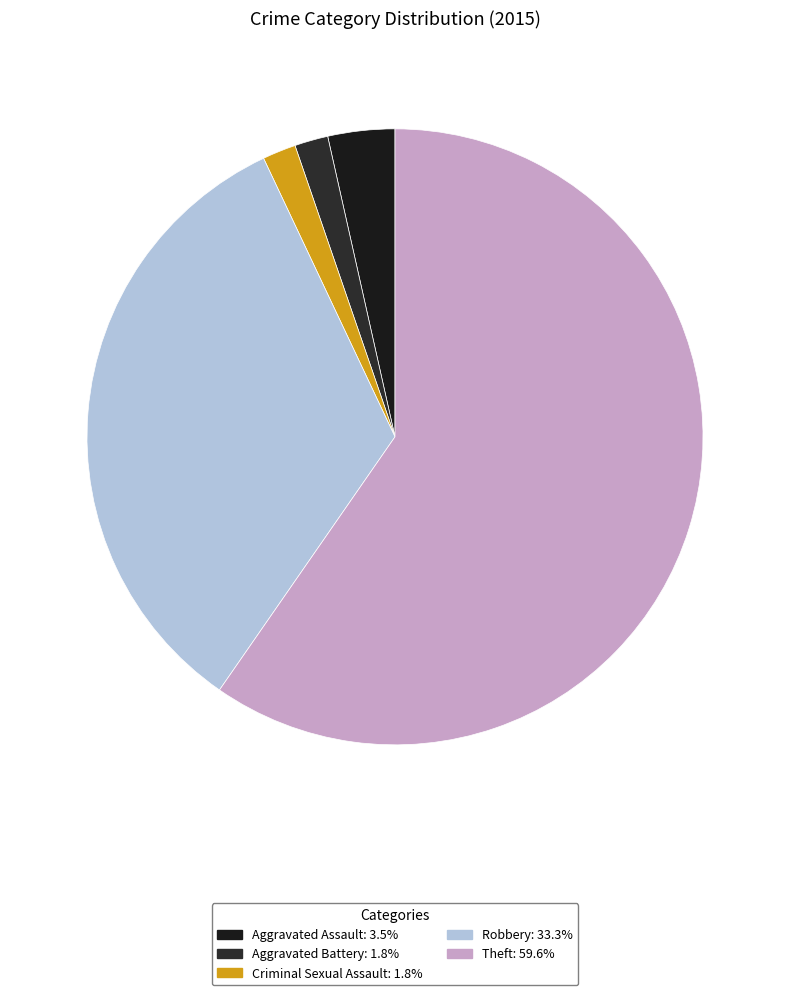

How many segments does this pie chart have?

5